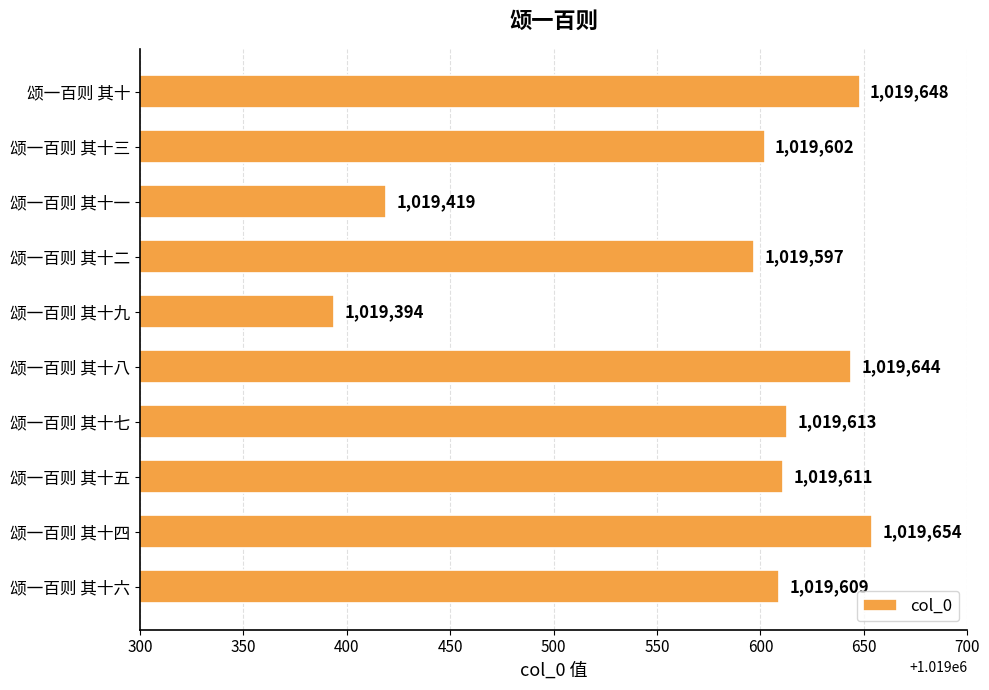

What is the sum of all values?

10195791